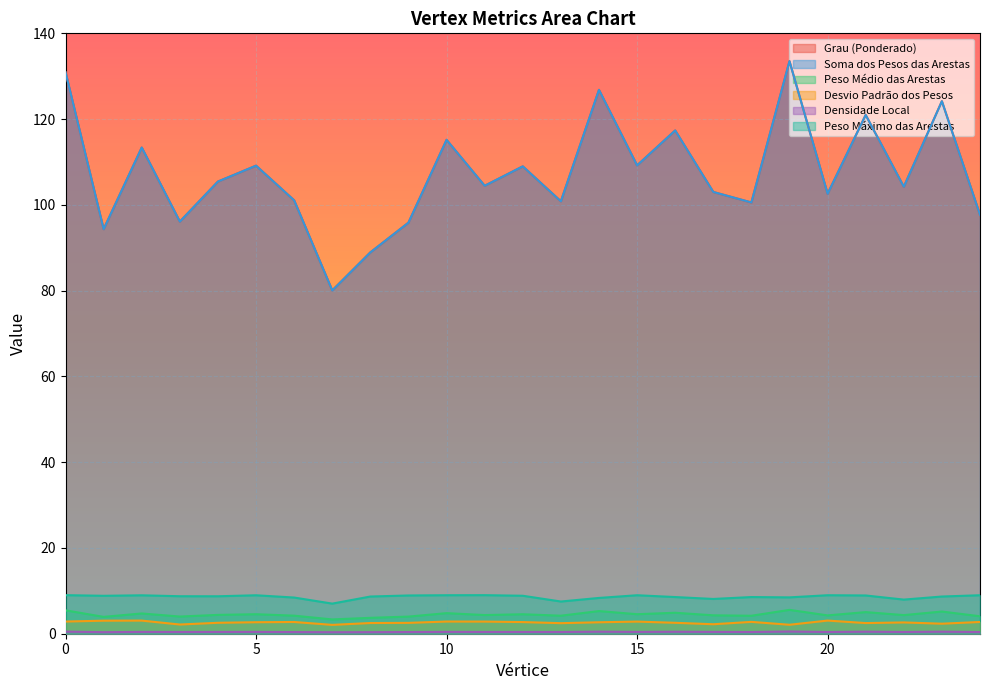

Between 3 and 12, which series saw the biggest shift?

Grau (Ponderado)